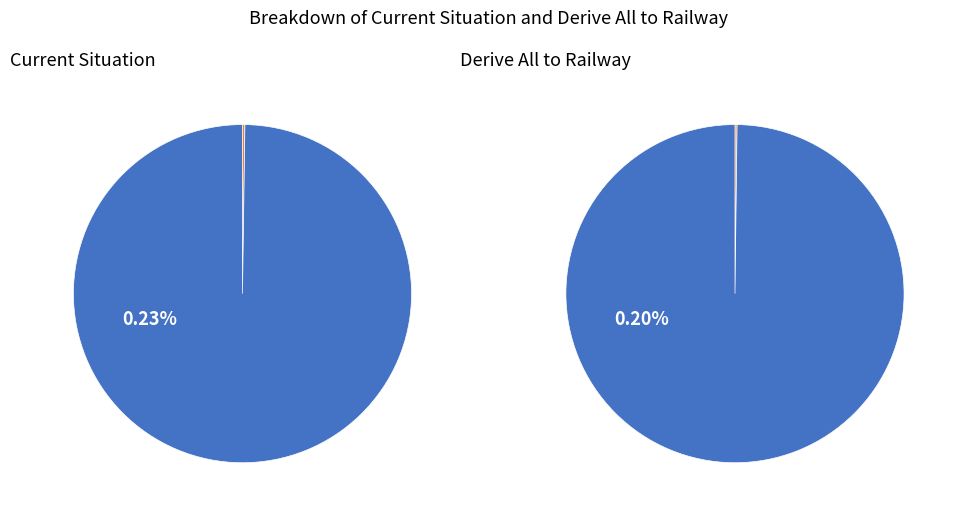

Is it true that total dimension is 0% of the pie?

True